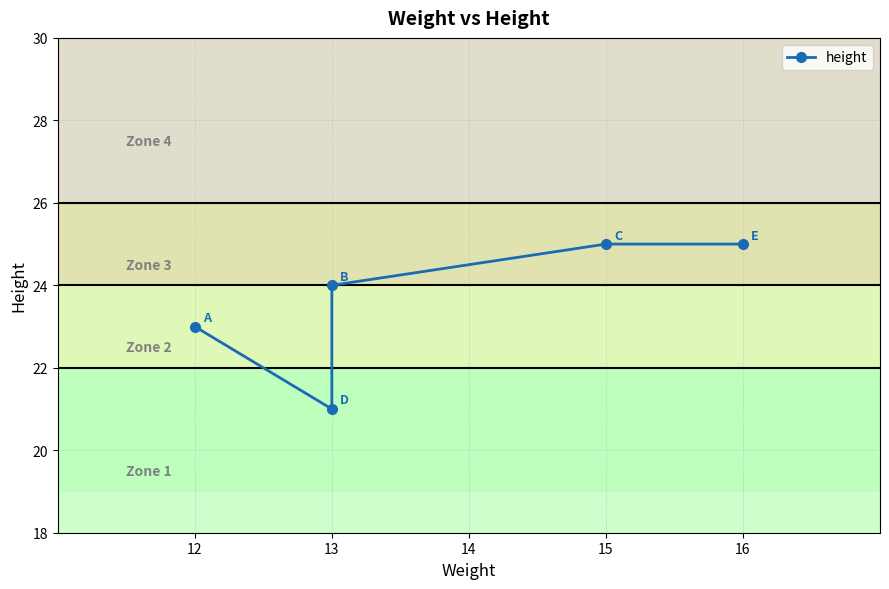

At which category does the data reach its first local valley?

13